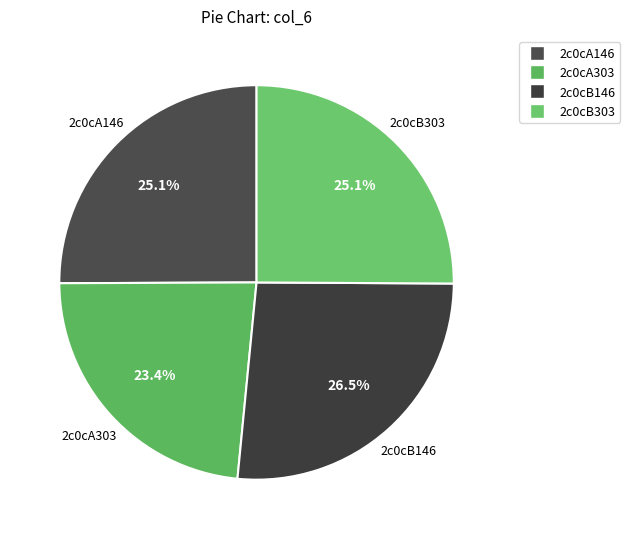

How many segments does this pie chart have?

4